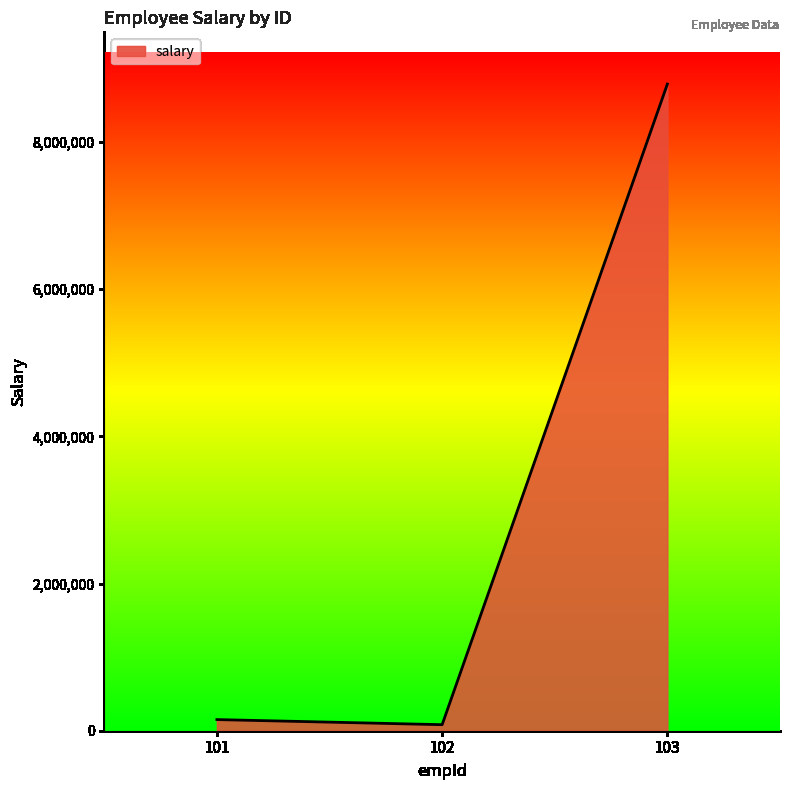

What is the minimum value shown in the chart?

81974